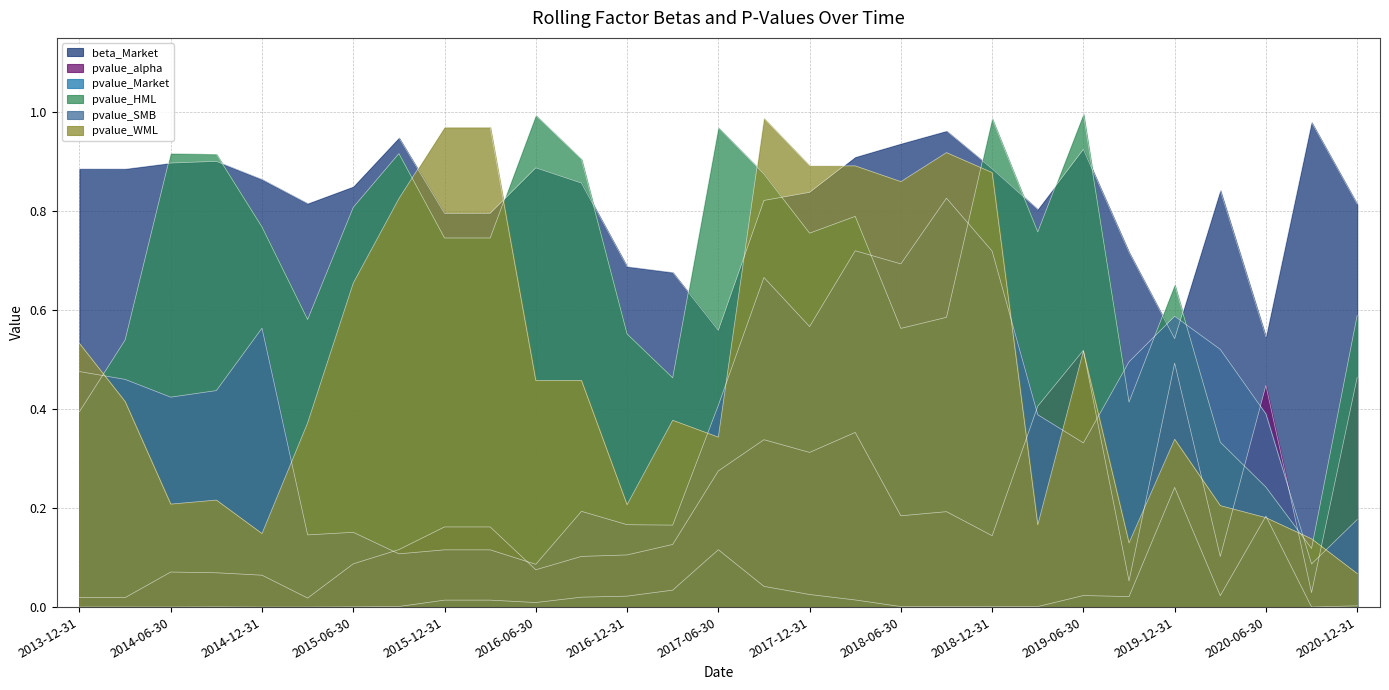

What position from the right is 2017-09-30?

14